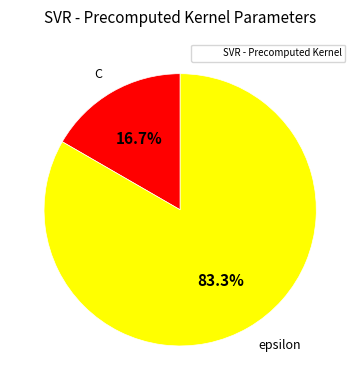

Is there any slice that represents more than half of the pie?

Yes